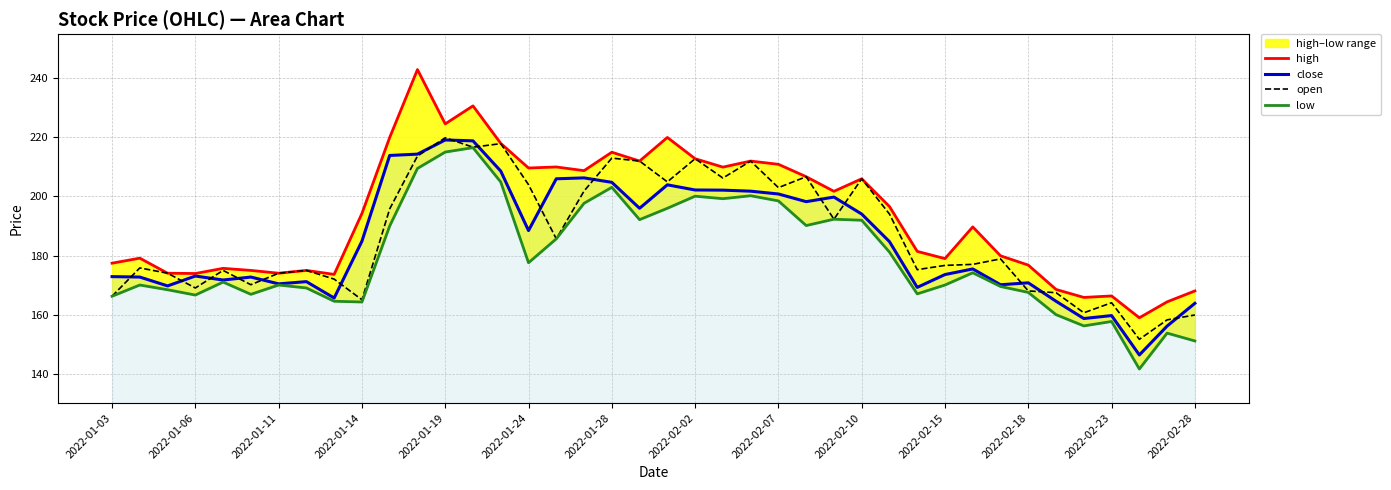

Does the chart have visible grid lines?

Yes